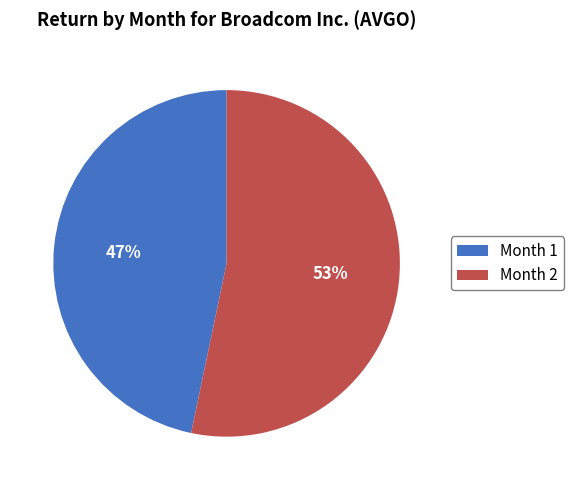

To the nearest percent, what is the combined percentage of Month 2 and Month 1?

100%